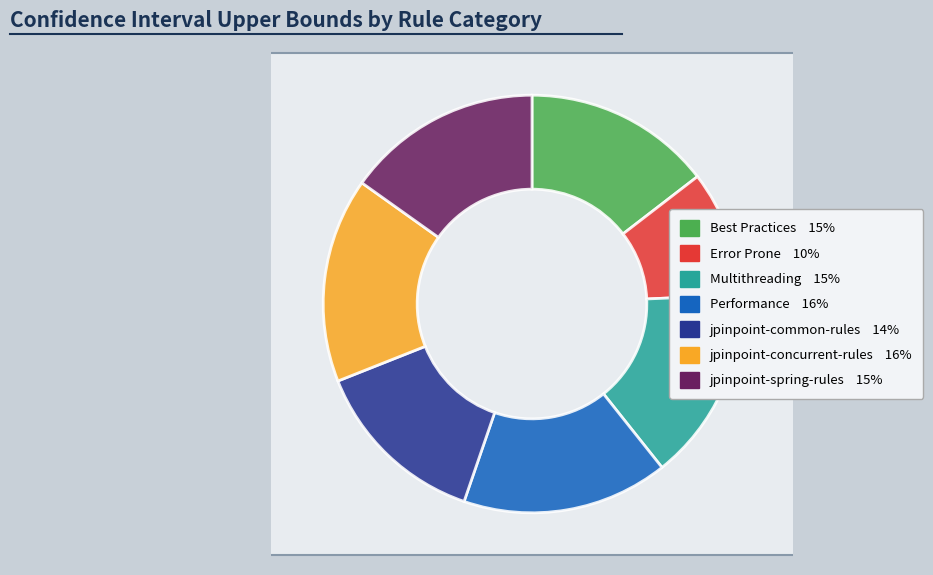

To the nearest percent, what is the combined percentage of jpinpoint-spring-rules and jpinpoint-concurrent-rules?

31%